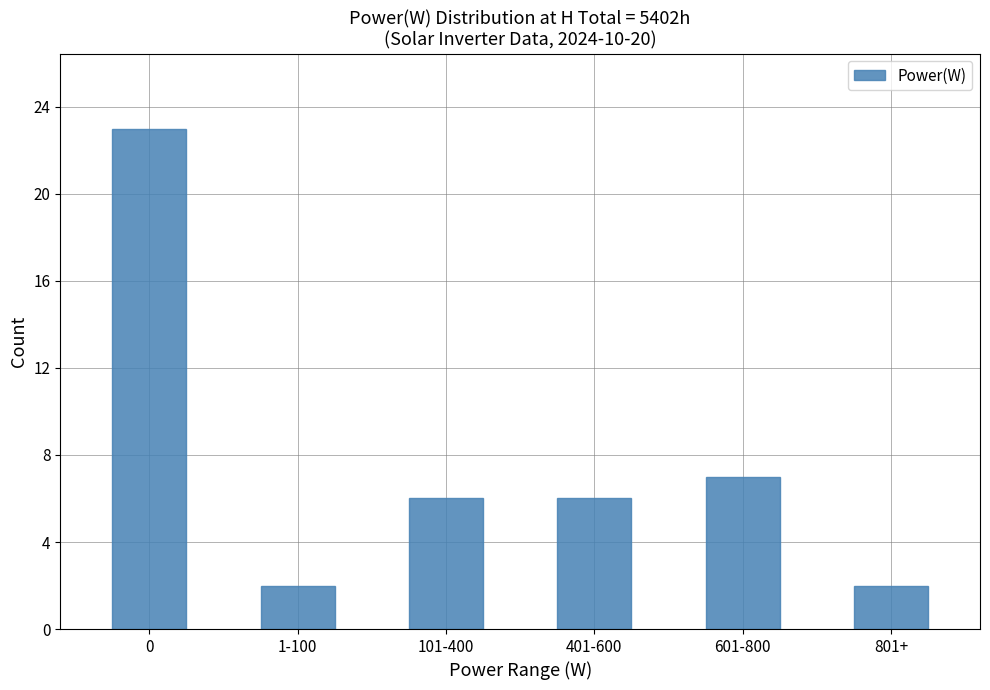

What is the value of the 5th bar from the left?

7